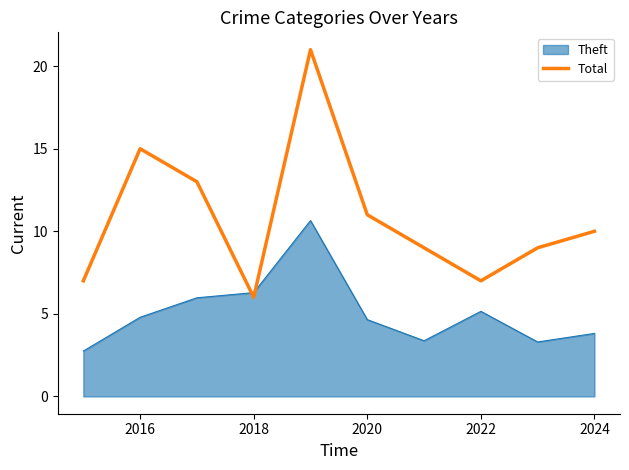

What is the difference between the maximum and minimum values in the Theft series?

7.9